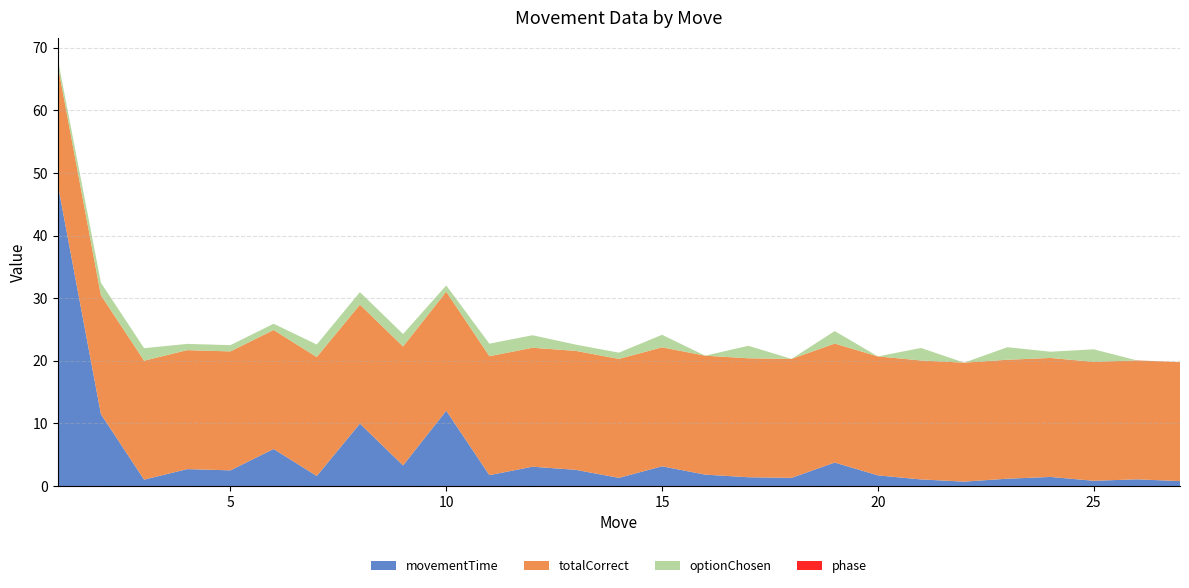

Reading left to right, transcribe all the data shown in this chart.

movementTime: 48.2	11.5	1.0	2.7	2.5	5.9	1.6	10.0	3.3	12.0	1.7	3.1	2.6	1.3	3.1	1.8	1.4	1.3	3.8	1.7	1.0	0.7	1.2	1.4	0.8	1.1	0.8
totalCorrect: 19.0	19.0	19.0	19.0	19.0	19.0	19.0	19.0	19.0	19.0	19.0	19.0	19.0	19.0	19.0	19.0	19.0	19.0	19.0	19.0	19.0	19.0	19.0	19.0	19.0	19.0	19.0
optionChosen: 1.0	2.0	2.0	1.0	1.0	1.0	2.0	2.0	2.0	1.0	2.0	2.0	1.0	1.0	2.0	0.0	2.0	0.0	2.0	0.0	2.0	0.0	2.0	1.0	2.0	0.0	0.0
phase: 0.0	0.0	0.0	0.0	0.0	0.0	0.0	0.0	0.0	0.0	0.0	0.0	0.0	0.0	0.0	0.0	0.0	0.0	0.0	0.0	0.0	0.0	0.0	0.0	0.0	0.0	0.0